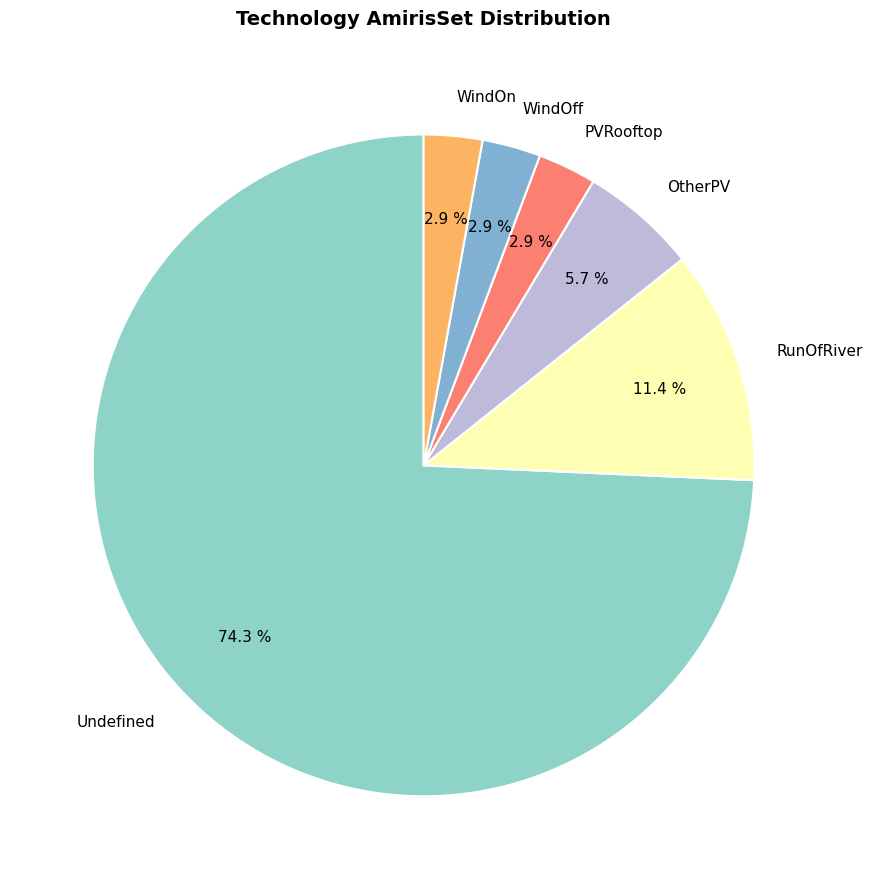

Count the number of slices in the pie.

6